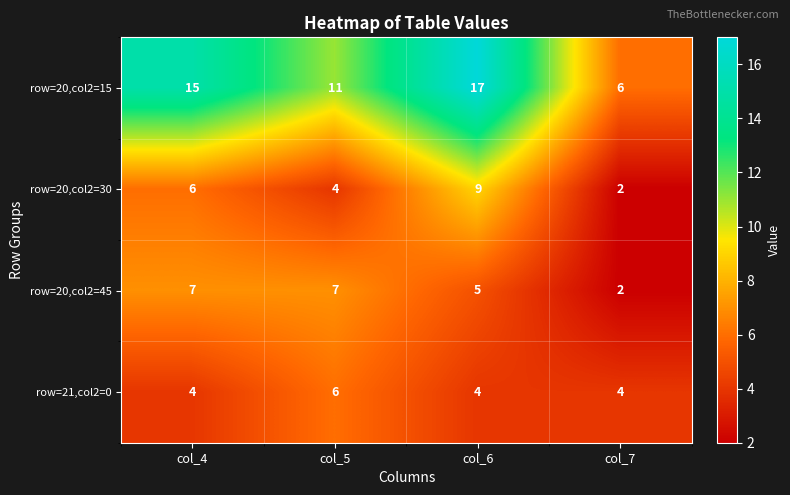

Count the row=20,col2=45 values in the range 5 to 7.

3